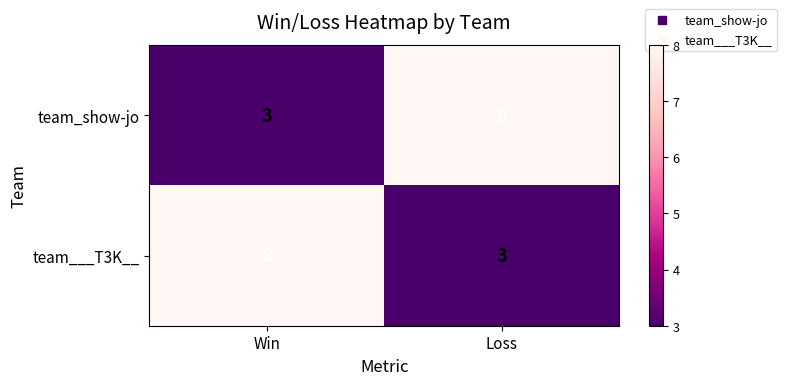

Reading left to right, what are all the values shown in this chart?

team_show-jo: Win=3	Loss=8
team___T3K__: Win=8	Loss=3